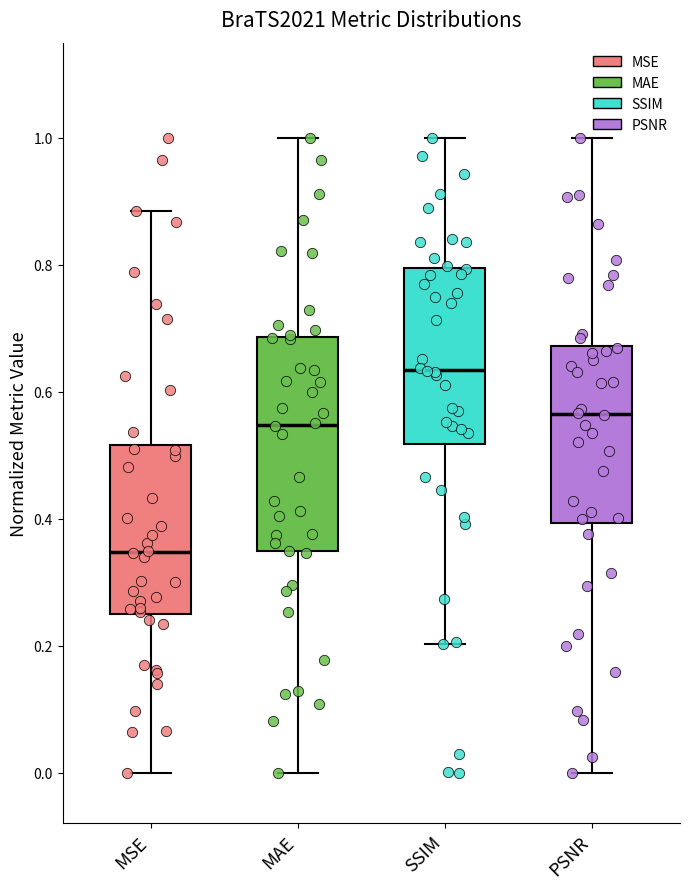

Where does the median line of the box for MAE sit on the y-axis? The values are not printed on the chart, so give them approximately, as read against the axis.

0.54